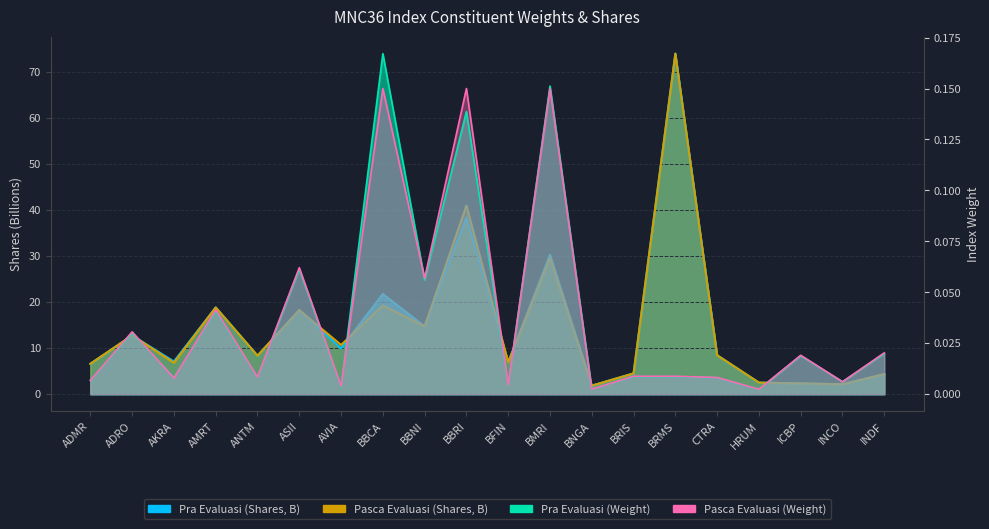

Which series changed the most between ASII and BBCA?

Pra Evaluasi (Shares)